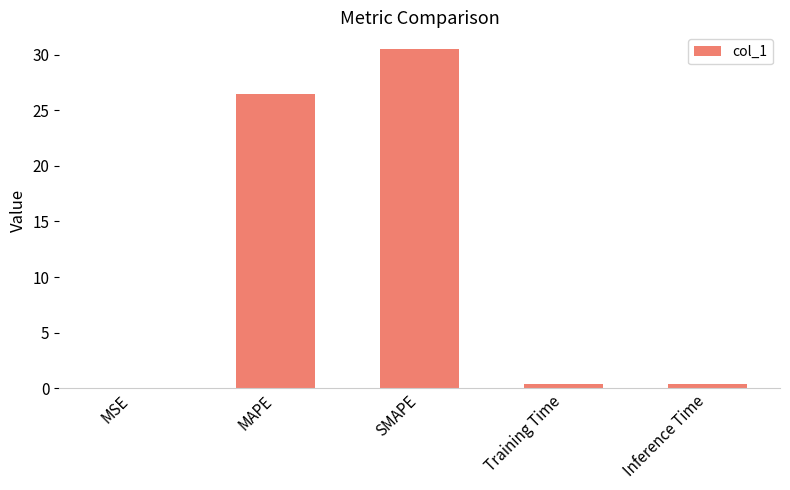

The value at SMAPE is 30.5. True or false?

True